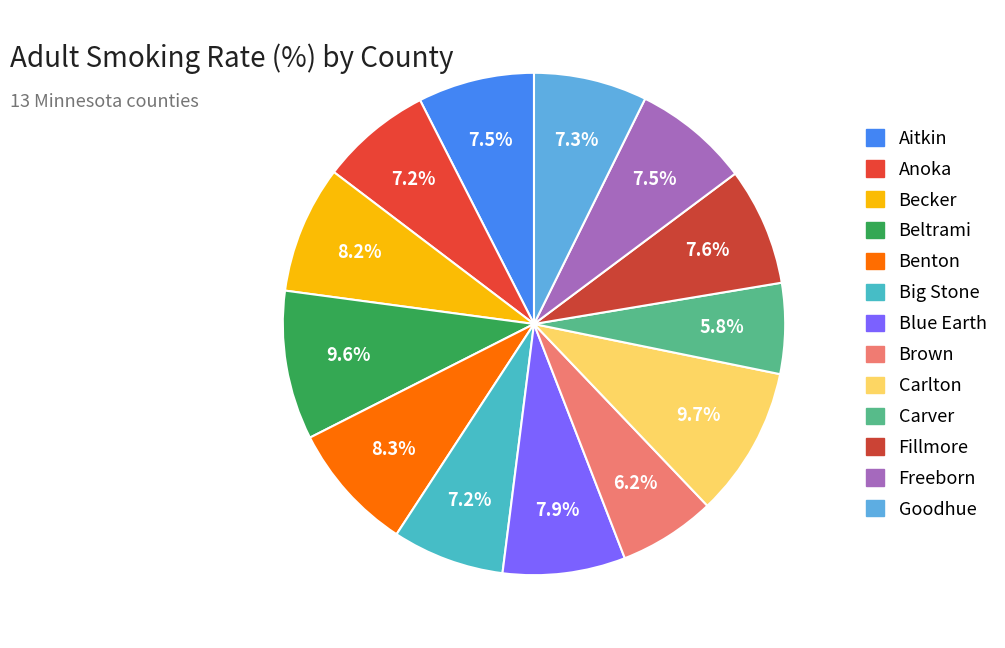

How many segments does this pie chart have?

13